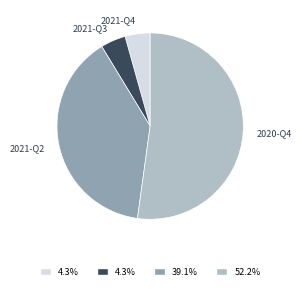

Do 2020-Q4 and 2021-Q2 together represent more than half of the pie?

Yes